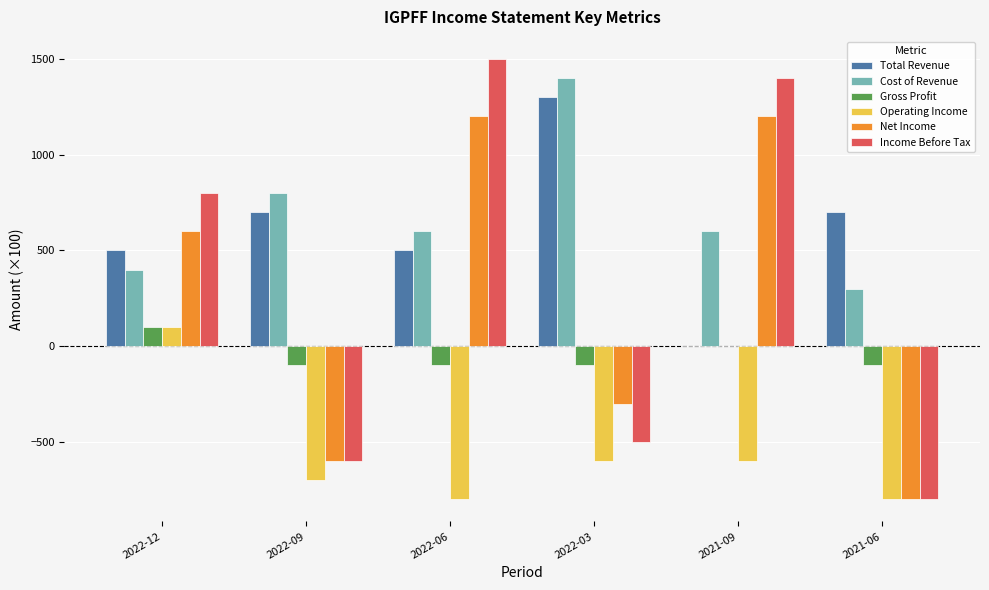

What is the sum of all Income Before Tax values?

1800